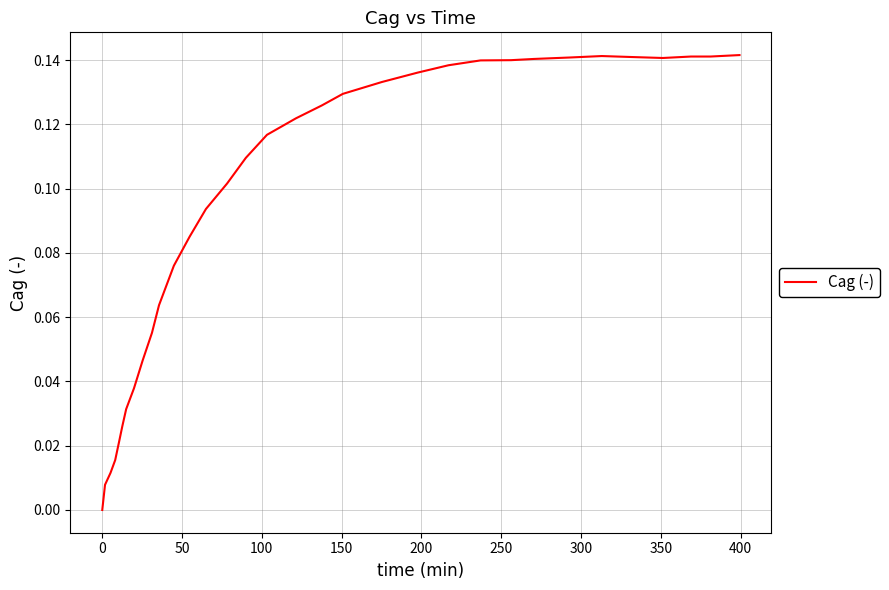

Is this an area chart (filled region under the line)?

No